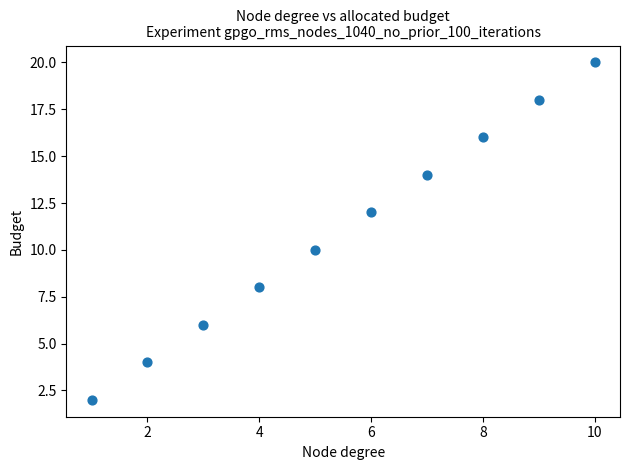

What is the range of X values (max minus min)?

9